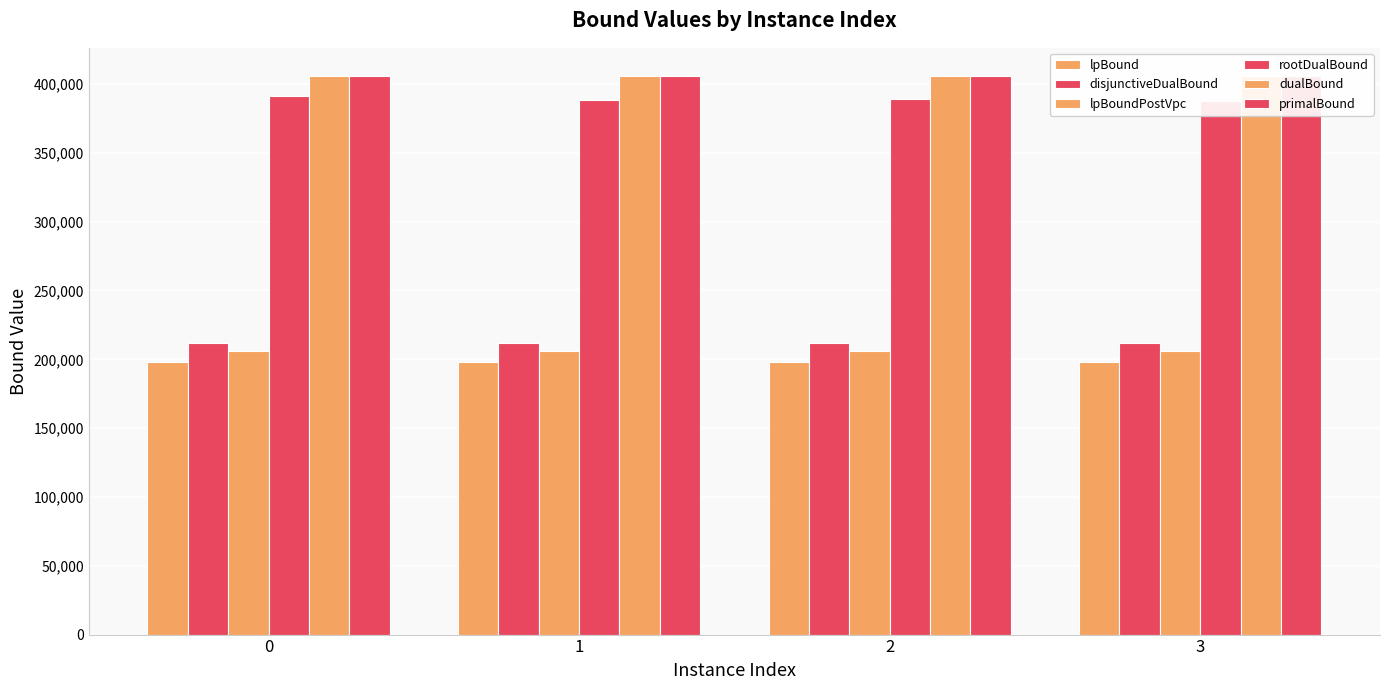

What is the sum of the primalBound values at 1 and 2?

811898.4